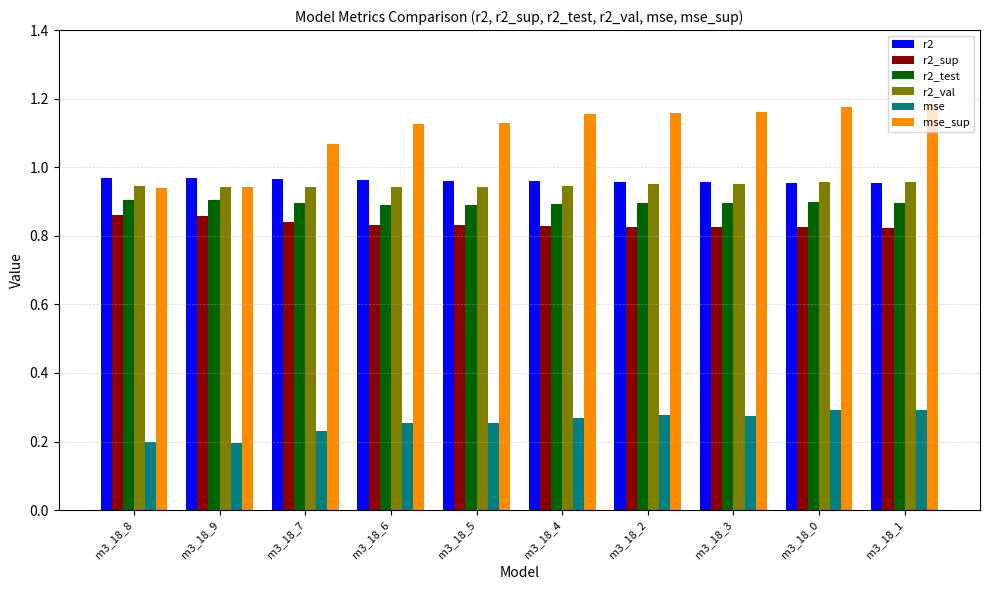

True or false: mse has a value of 0.2 at m3_18_7.

True